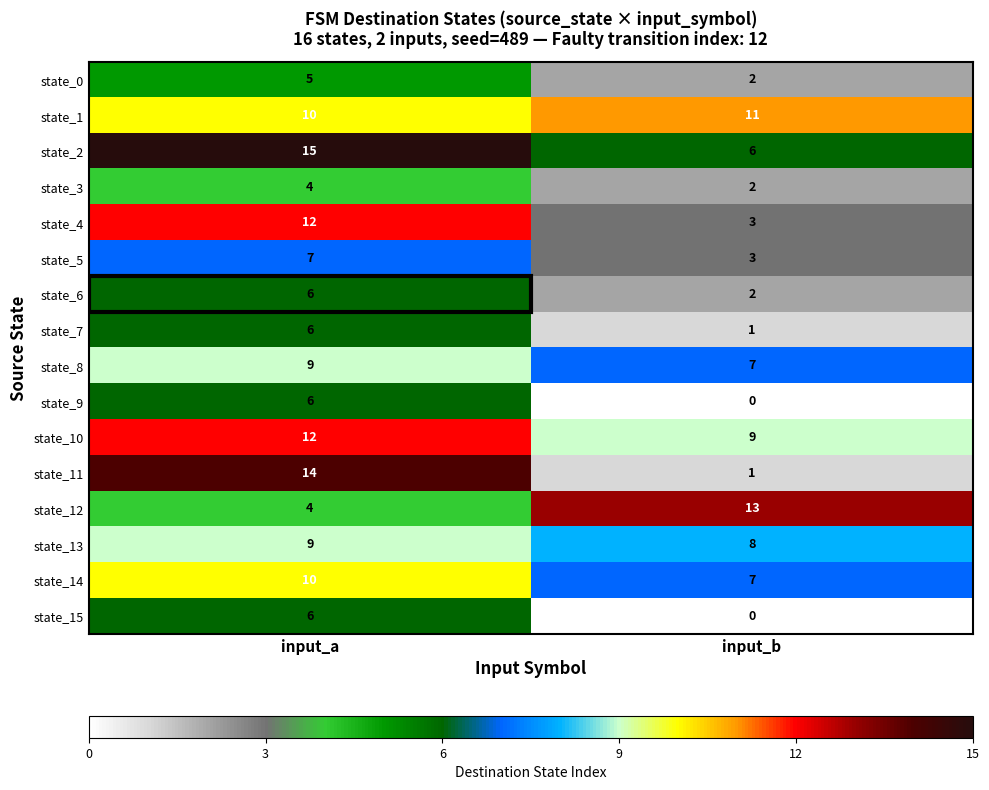

What value does the state_13 series have at input_b?

8